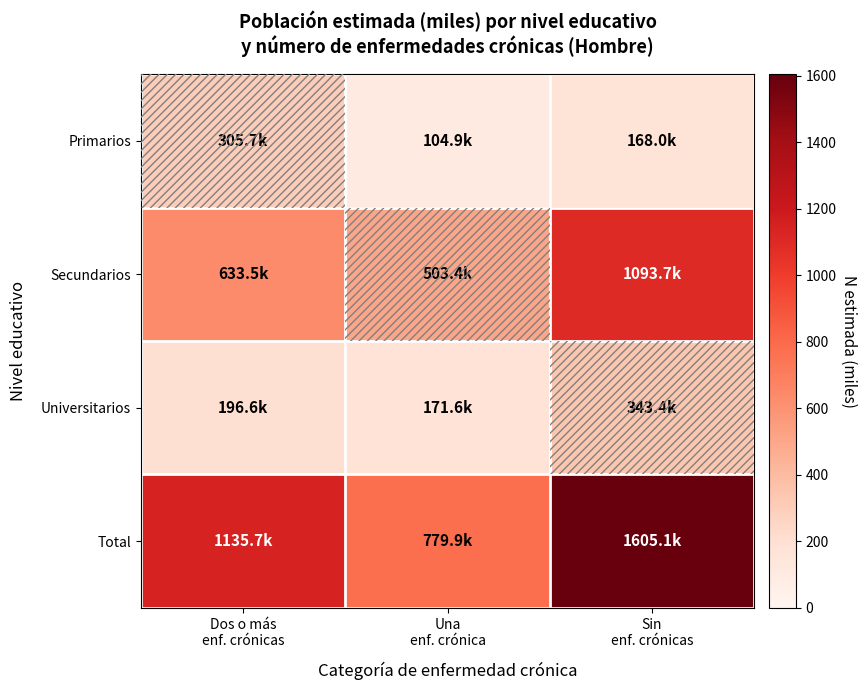

Reading left to right, extract all data points from this chart.

Primarios: Dos o más
enf. crónicas=305.7	Una
enf. crónica=104.9	Sin
enf. crónicas=168.0
Secundarios: Dos o más
enf. crónicas=633.5	Una
enf. crónica=503.4	Sin
enf. crónicas=1093.7
Universitarios: Dos o más
enf. crónicas=196.6	Una
enf. crónica=171.6	Sin
enf. crónicas=343.4
Total: Dos o más
enf. crónicas=1135.7	Una
enf. crónica=779.9	Sin
enf. crónicas=1605.1